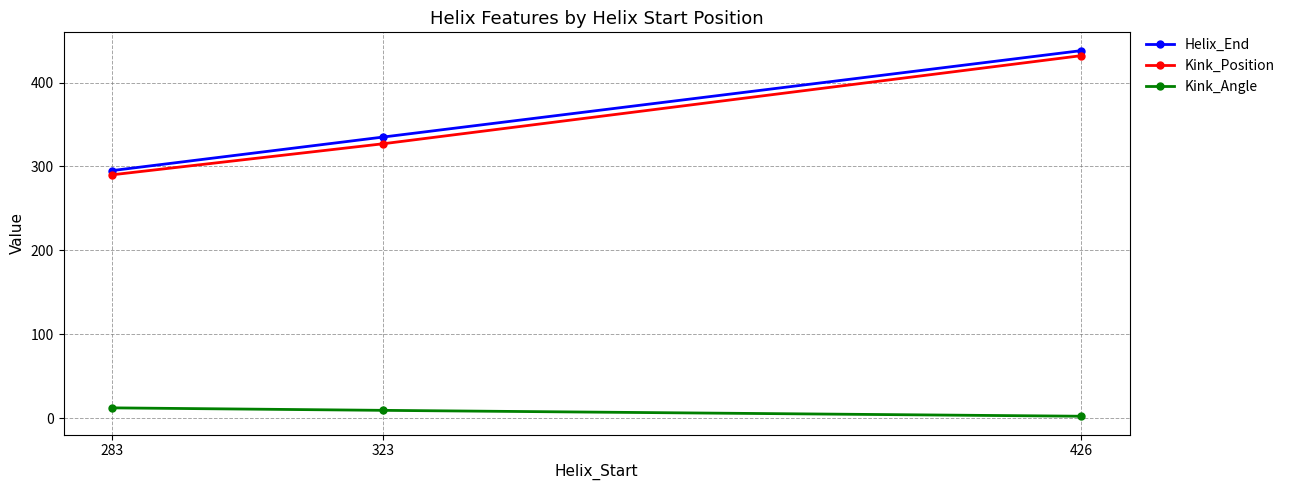

What is the difference between the highest and lowest values at 283?

282.7